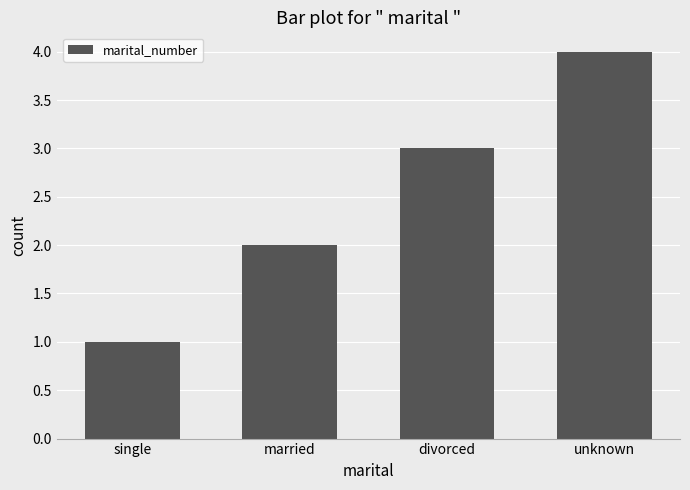

What is the change in value from married to divorced?

+1